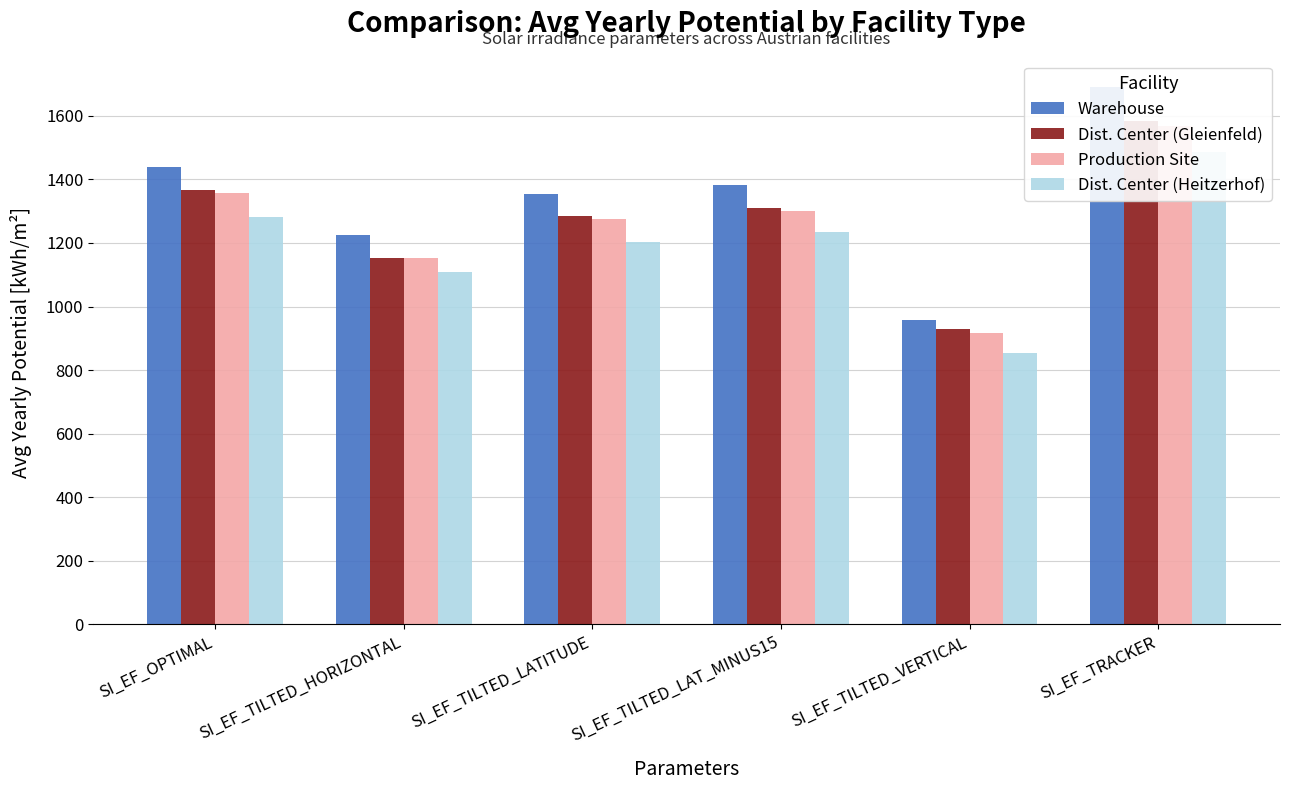

Read the Dist. Center (Heitzerhof) value at SI_EF_TILTED_LATITUDE.

1203.4